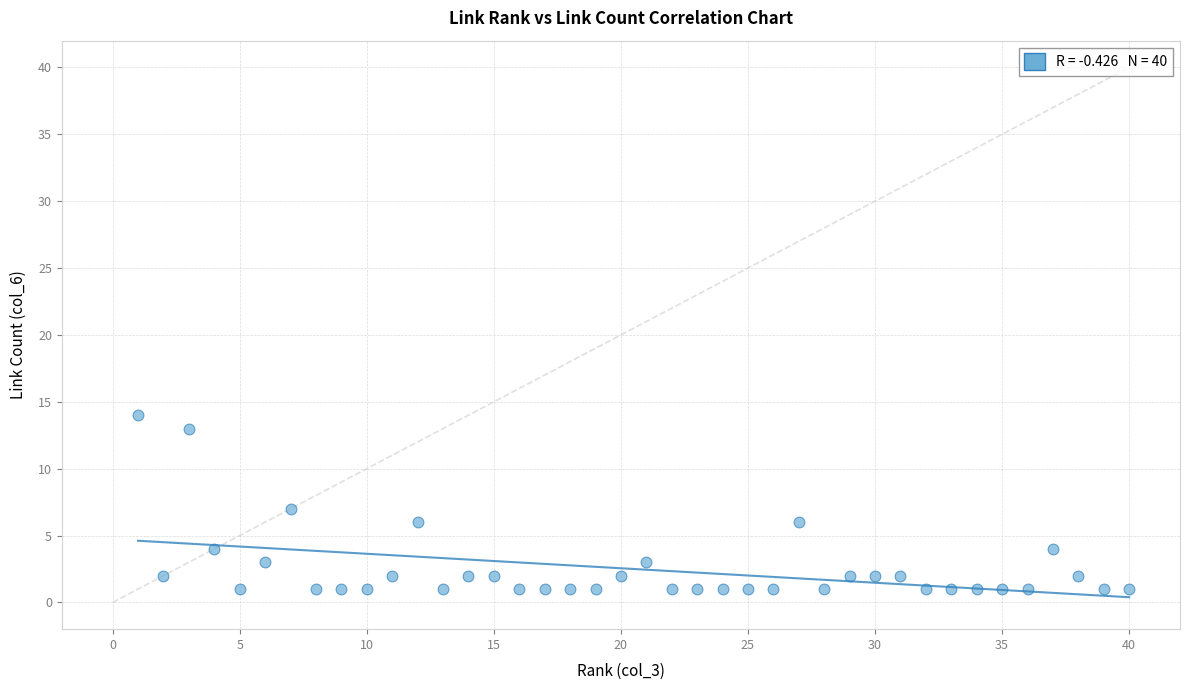

What is the range of Y values (max minus min)?

13